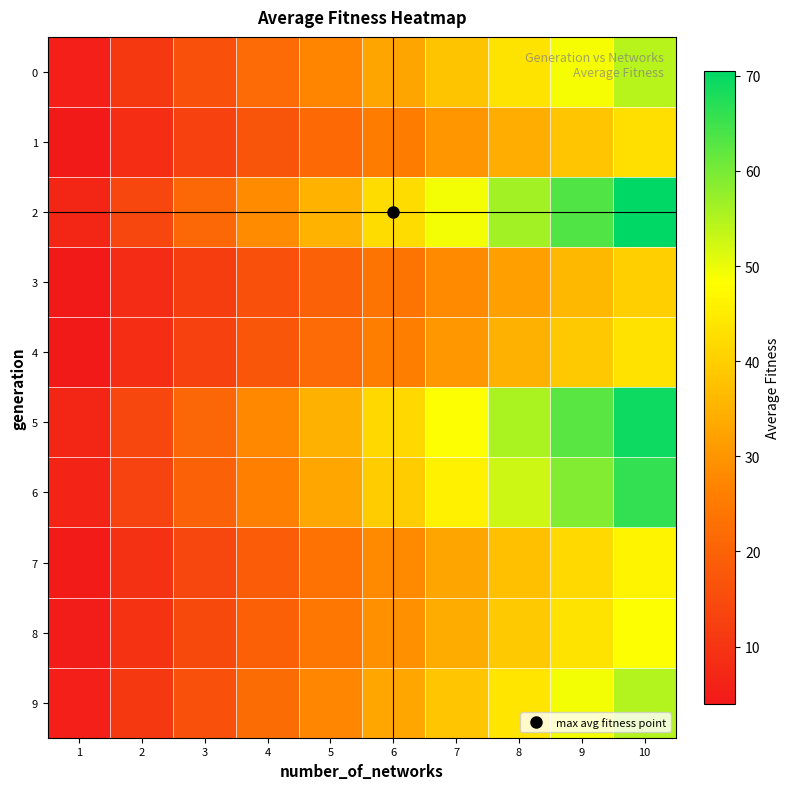

Reading left to right, extract all data points from this chart.

0: 1=5.5	2=10.9	3=16.4	4=21.8	5=27.3	6=32.8	7=38.2	8=43.7	9=49.1	10=54.6
1: 1=4.3	2=8.6	3=12.8	4=17.1	5=21.4	6=25.7	7=30.0	8=34.3	9=38.5	10=42.8
2: 1=7.1	2=14.1	3=21.1	4=28.2	5=35.2	6=42.3	7=49.3	8=56.4	9=63.5	10=70.5
3: 1=4.0	2=8.0	3=12.0	4=16.0	5=20.0	6=24.0	7=28.0	8=32.0	9=36.0	10=40.0
4: 1=4.3	2=8.7	3=13.0	4=17.3	5=21.7	6=26.0	7=30.3	8=34.7	9=39.0	10=43.3
5: 1=6.9	2=13.9	3=20.8	4=27.8	5=34.7	6=41.7	7=48.6	8=55.5	9=62.5	10=69.4
6: 1=6.6	2=13.2	3=19.7	4=26.3	5=32.9	6=39.5	7=46.1	8=52.7	9=59.2	10=65.8
7: 1=4.7	2=9.3	3=14.0	4=18.6	5=23.3	6=27.9	7=32.6	8=37.3	9=41.9	10=46.6
8: 1=4.9	2=9.7	3=14.6	4=19.4	5=24.3	6=29.1	7=34.0	8=38.9	9=43.7	10=48.6
9: 1=5.5	2=11.0	3=16.4	4=21.9	5=27.4	6=32.9	7=38.4	8=43.9	9=49.3	10=54.8